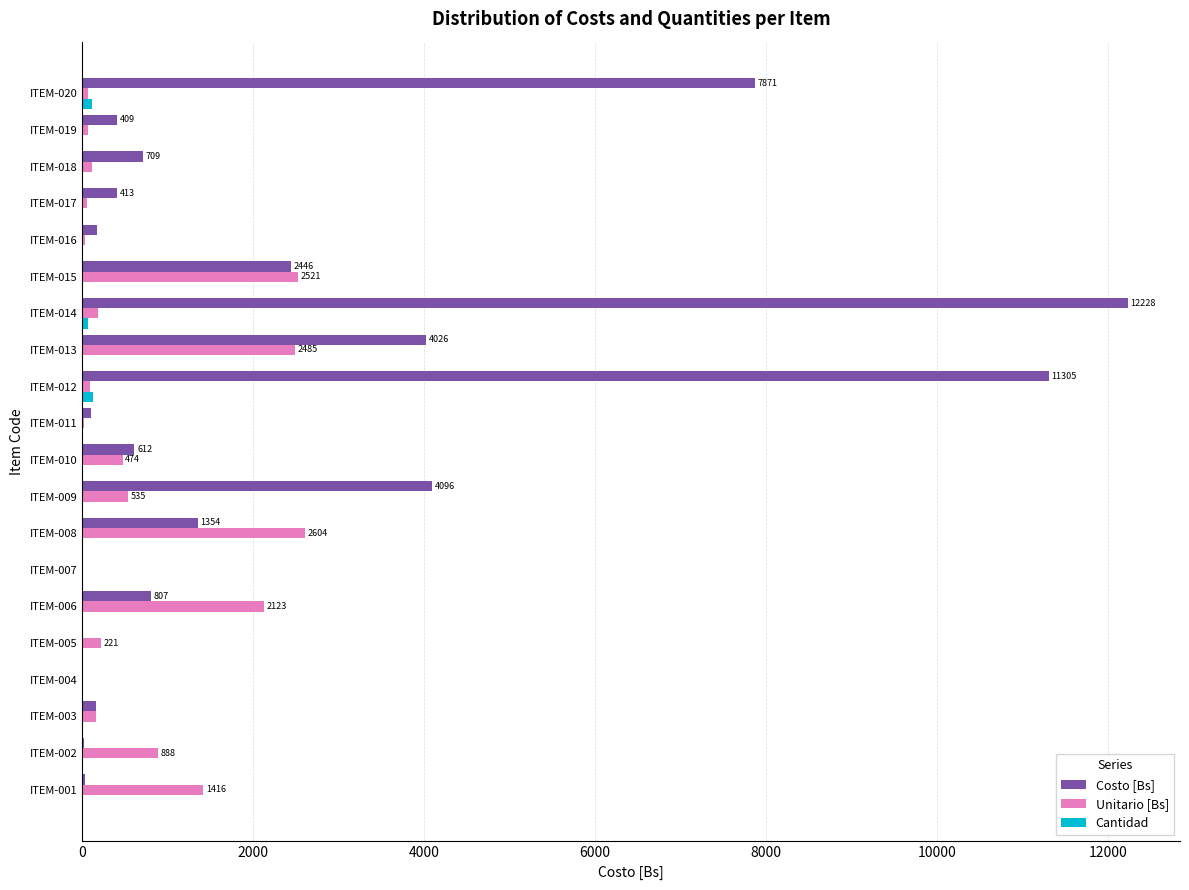

What is the greatest value displayed?

12227.5